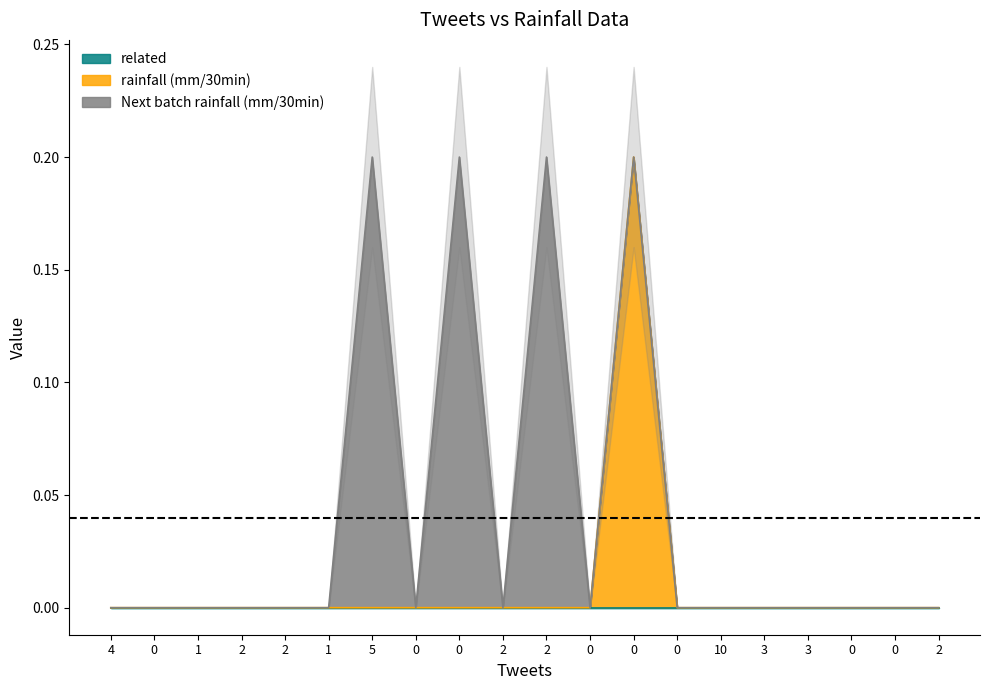

Between 2 and 0, which is larger?

2